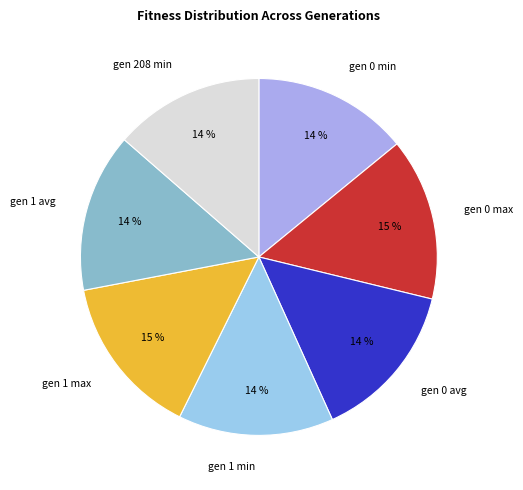

Is the sum of gen 1 min and gen 0 min greater than half?

No